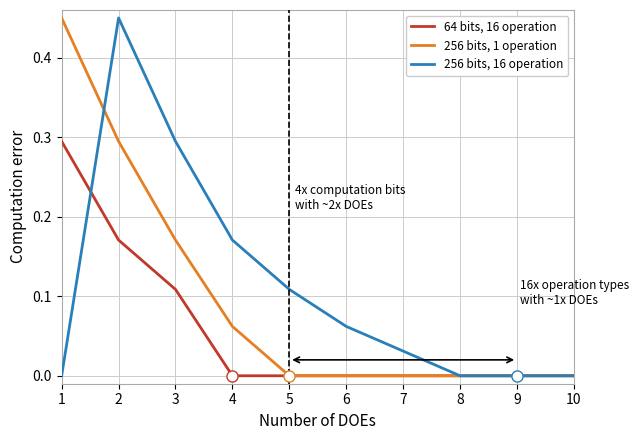

Rank the series by their average value, from lowest to highest.

64 bits, 16 operation, 256 bits, 1 operation, 256 bits, 16 operation